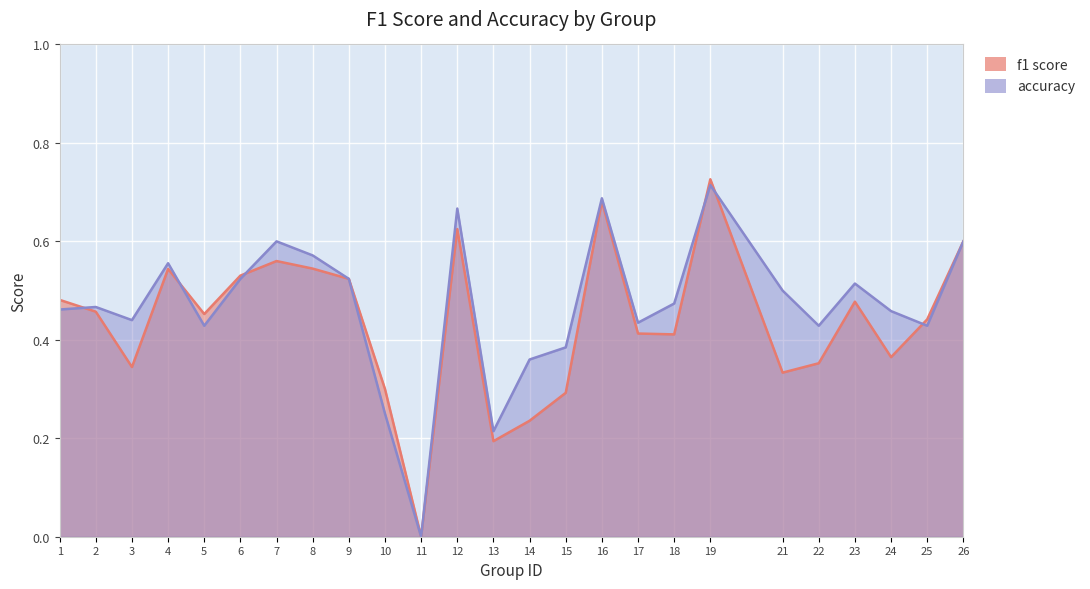

Does the chart display data point markers on the line(s)?

No